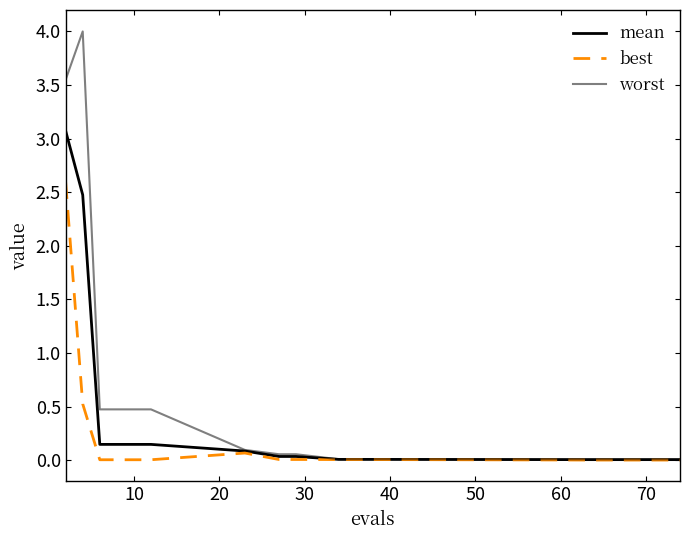

List the series in order of their peak value, lowest first.

best, mean, worst